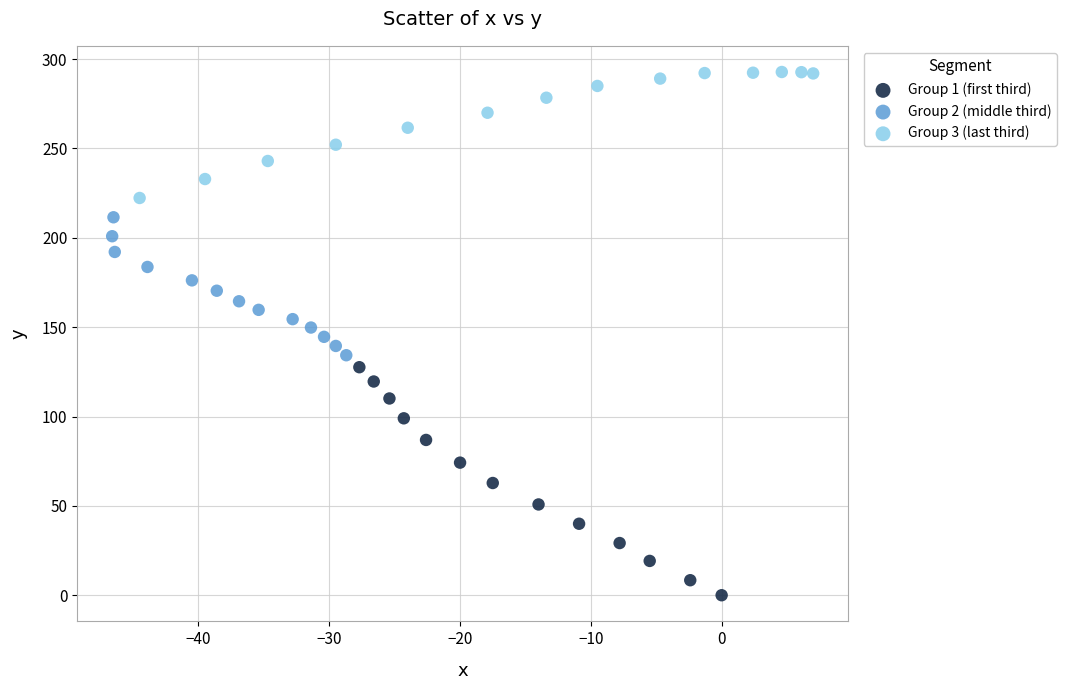

Which series has the widest spread of Y values?

Group 1 (first third)